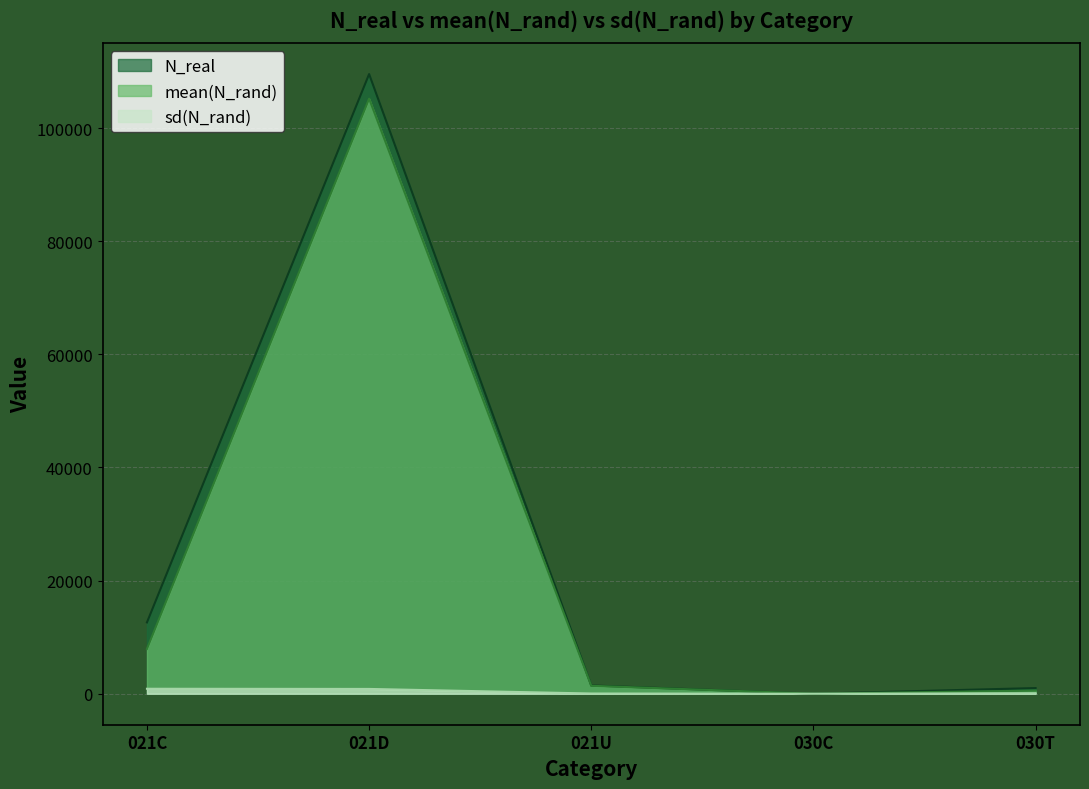

Which series has the widest spread of values?

N_real